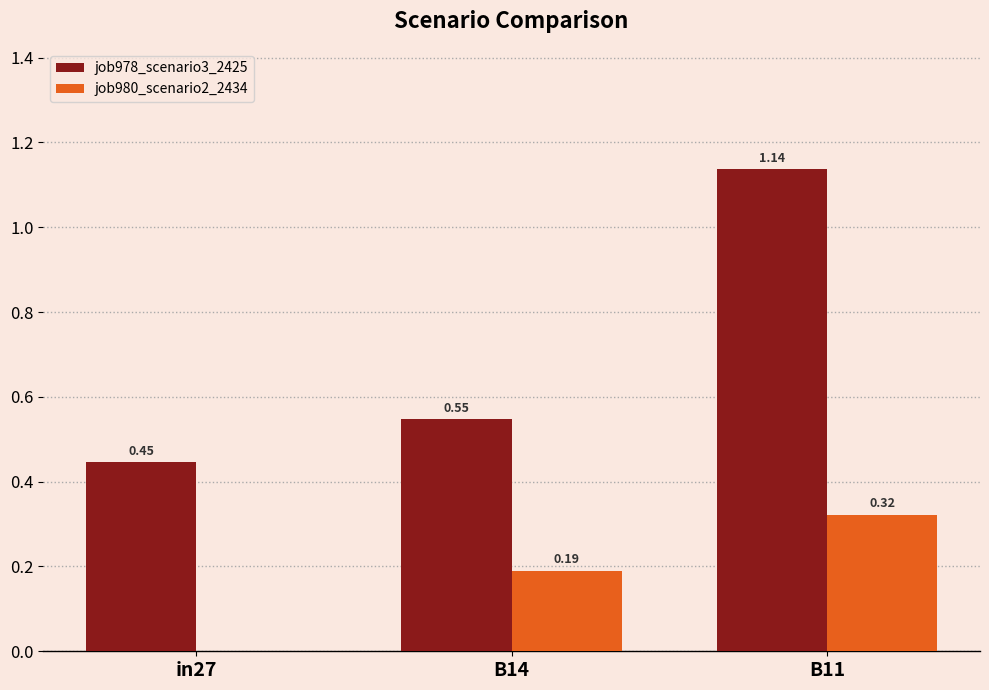

Which series changed the most between in27 and B11?

job978_scenario3_2425